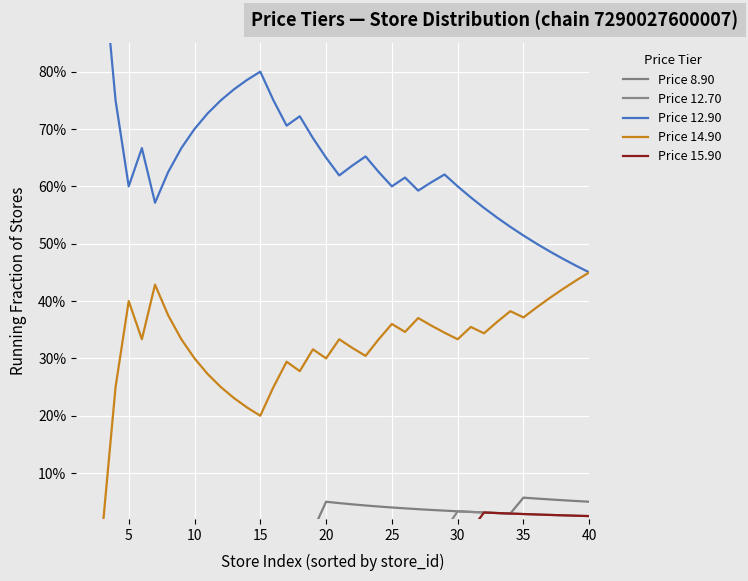

True or false: Price 15.90 and Price 8.90 intersect in this chart.

False